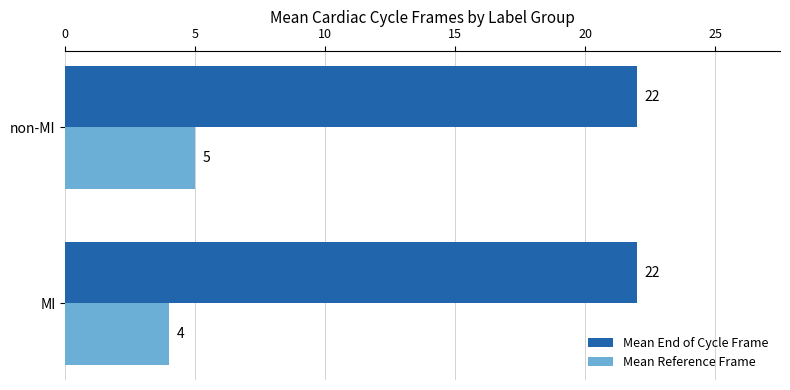

Which series has the largest range (max minus min)?

Mean Reference Frame